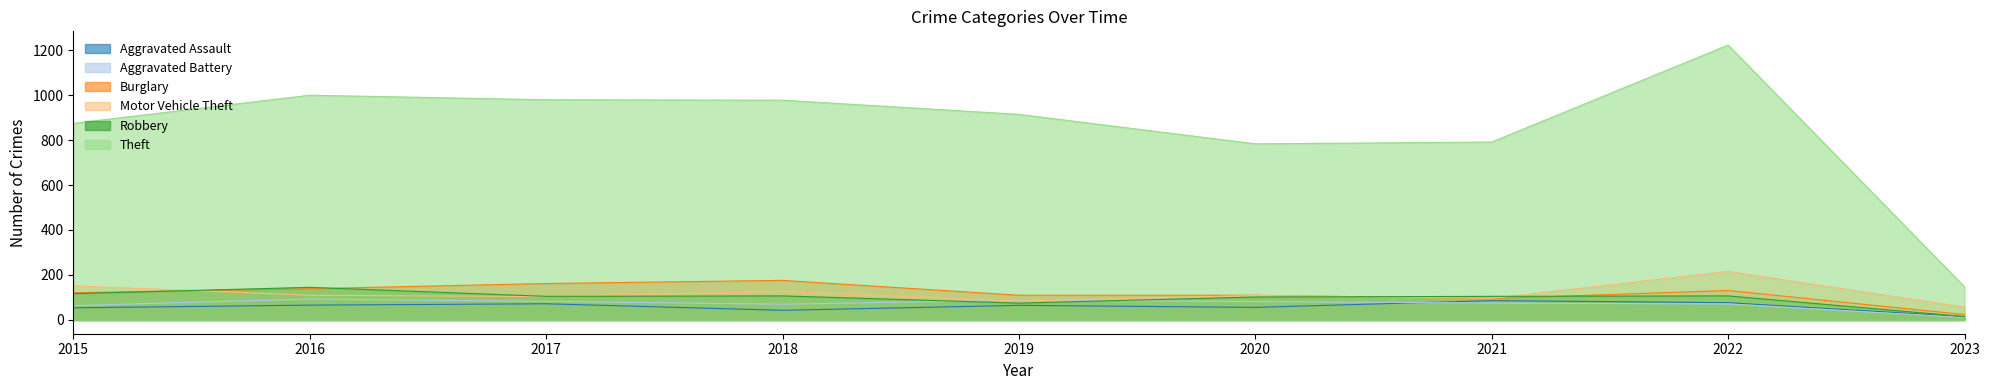

True or false: Robbery and Aggravated Assault intersect in this chart.

False